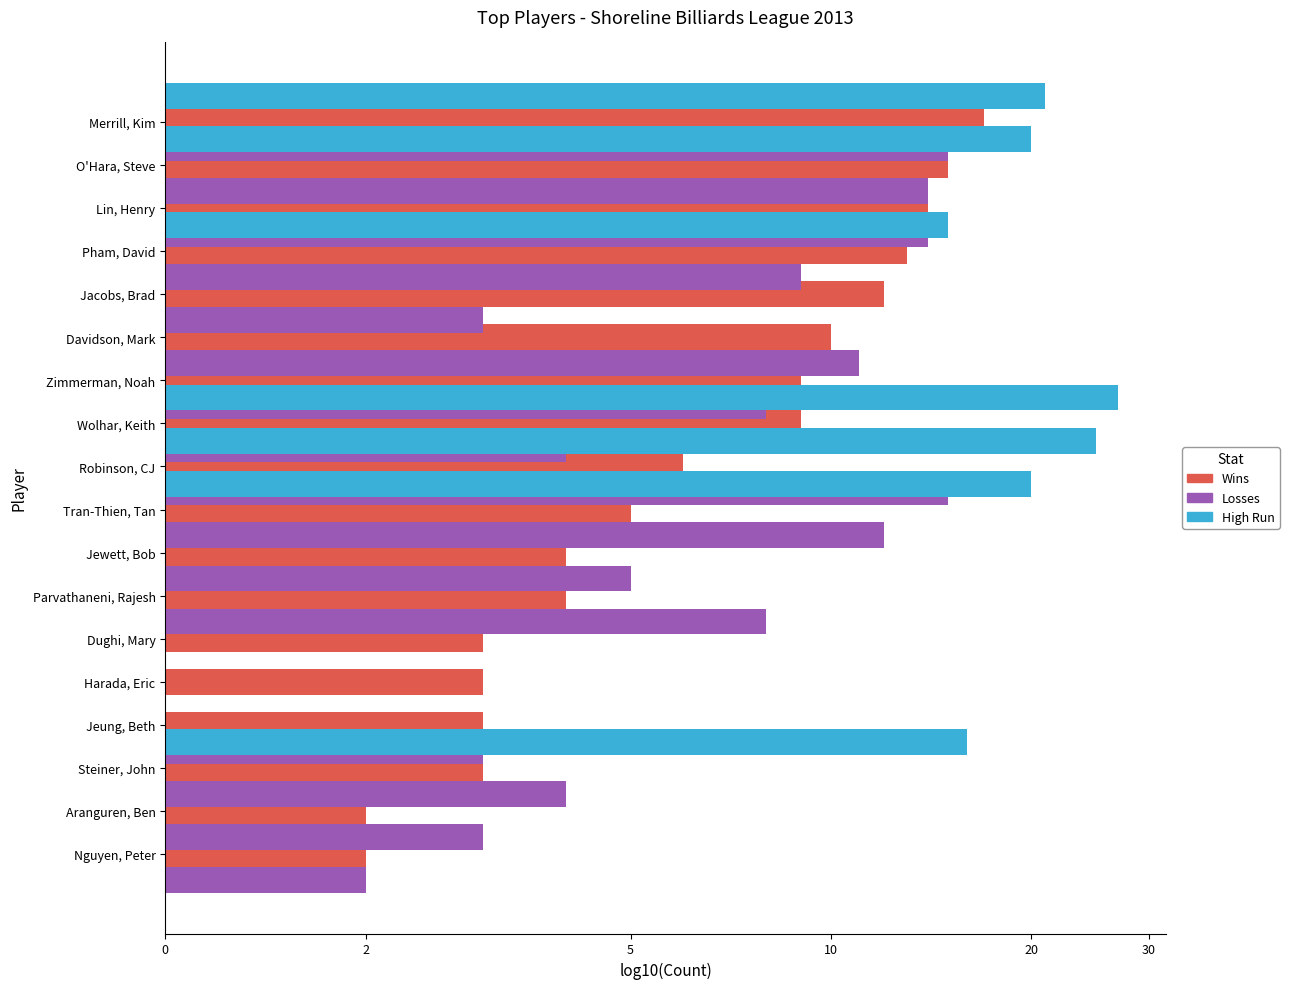

Reading left to right, transcribe all the data shown in this chart.

Wins: 0.3	0.3	0.5	0.5	0.5	0.5	0.6	0.6	0.7	0.8	1.0	1.0	1.0	1.1	1.1	1.1	1.2	1.2
Losses: 0.3	0.5	0.6	0.5	0.0	0.0	0.9	0.7	1.1	1.2	0.6	0.9	1.0	0.5	1.0	1.1	1.1	1.2
High Run: 0.0	0.0	1.2	0.0	0.0	0.0	0.0	0.0	1.3	1.4	1.4	0.0	0.0	0.0	1.2	0.0	1.3	1.3